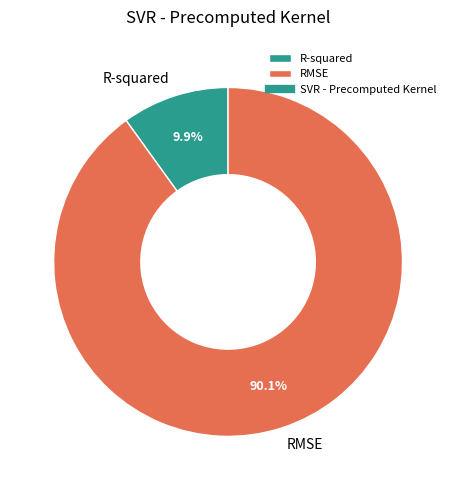

How many slices are in this pie chart?

2